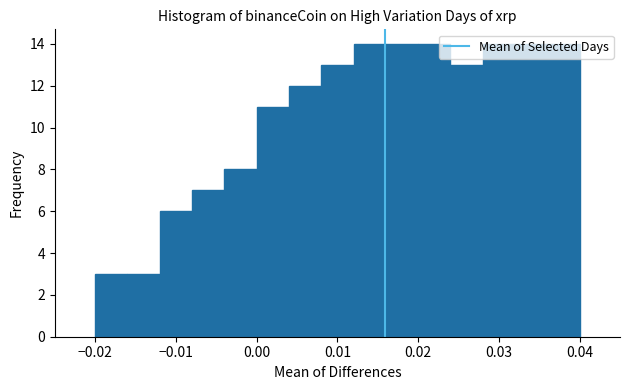

Reading left to right, transcribe this chart: for each bar, give the range it covers on the x-axis and its height. The values are not printed on the chart, so give them approximately, as read against the axis.

-0.020 to -0.016: 3
-0.016 to -0.012: 3
-0.012 to -0.008: 6
-0.008 to -0.004: 7
-0.004 to 0.000: 8
0.000 to 0.004: 11
0.004 to 0.008: 12
0.008 to 0.012: 13
0.012 to 0.016: 14
0.016 to 0.020: 14
0.020 to 0.024: 14
0.024 to 0.028: 13
0.028 to 0.032: 14
0.032 to 0.036: 14
0.036 to 0.040: 14